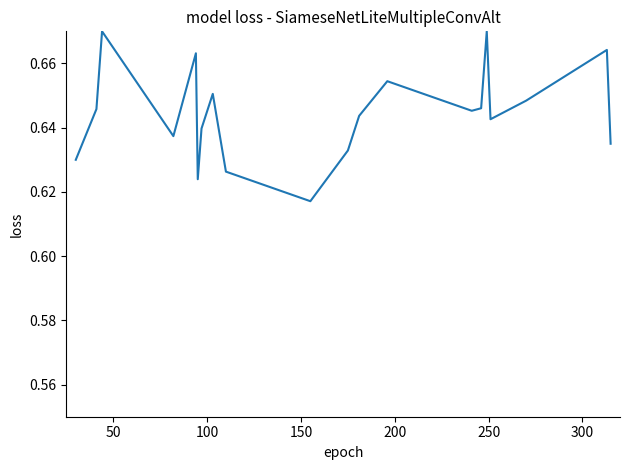

How many lines are shown in the chart?

1